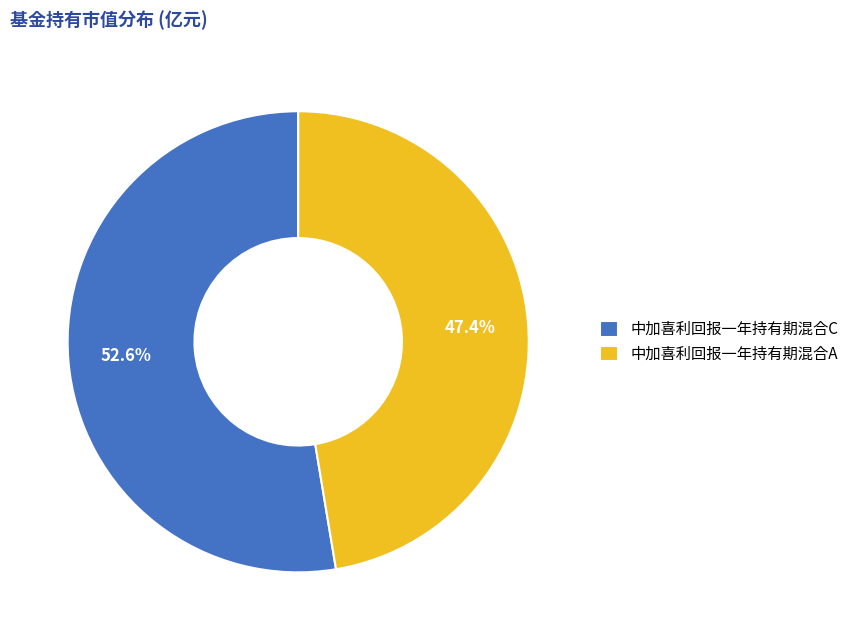

True or false: 中加喜利回报一年持有期混合A accounts for 47% of the total.

True